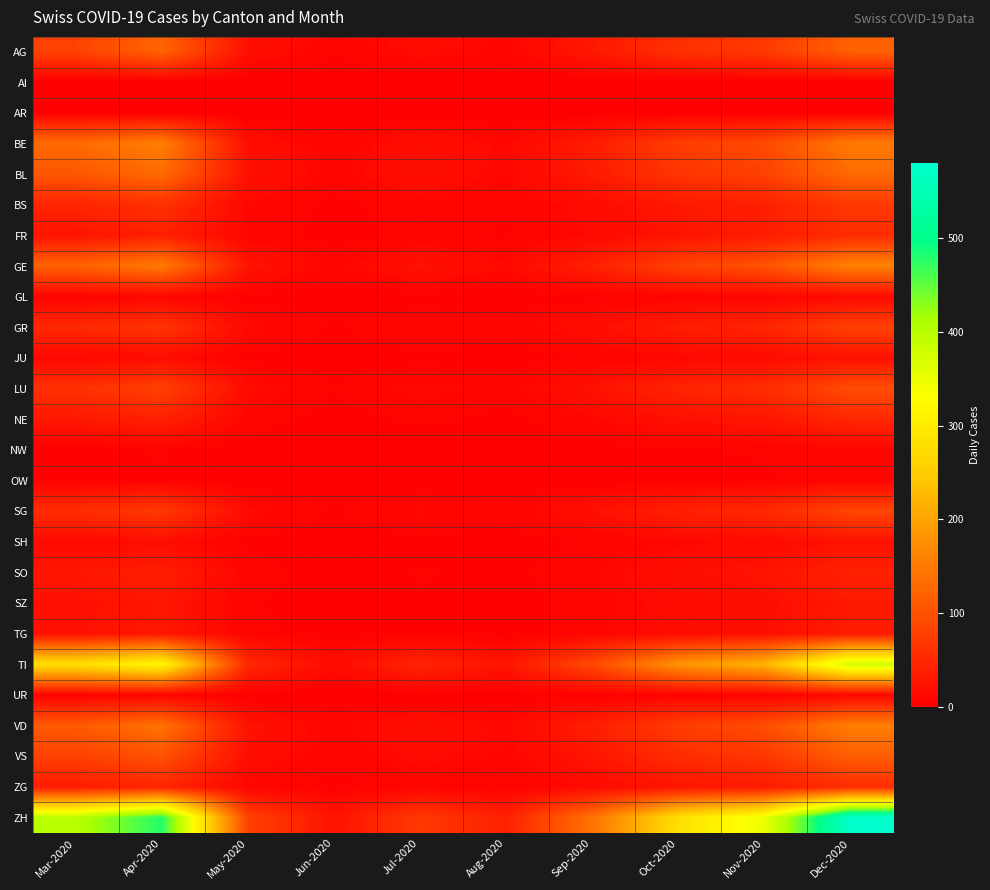

At which category is the sum across all series the highest?

Dec-2020